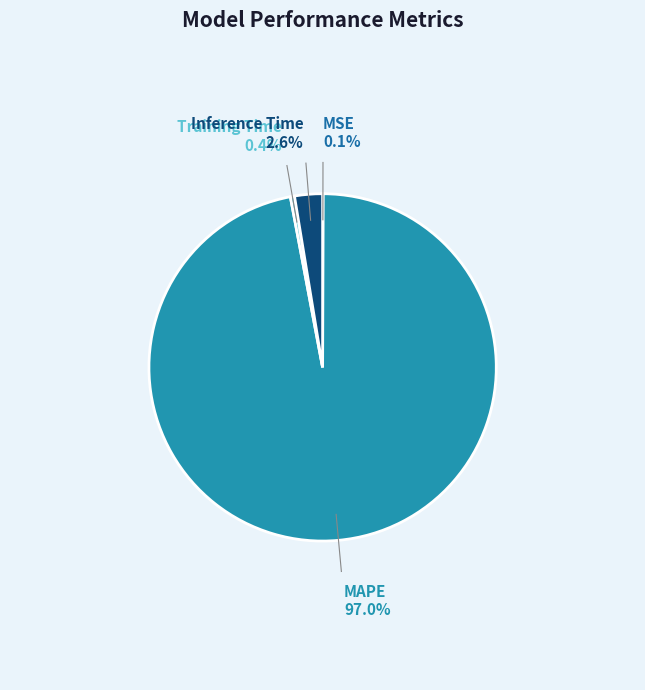

Is there any slice that represents more than half of the pie?

Yes